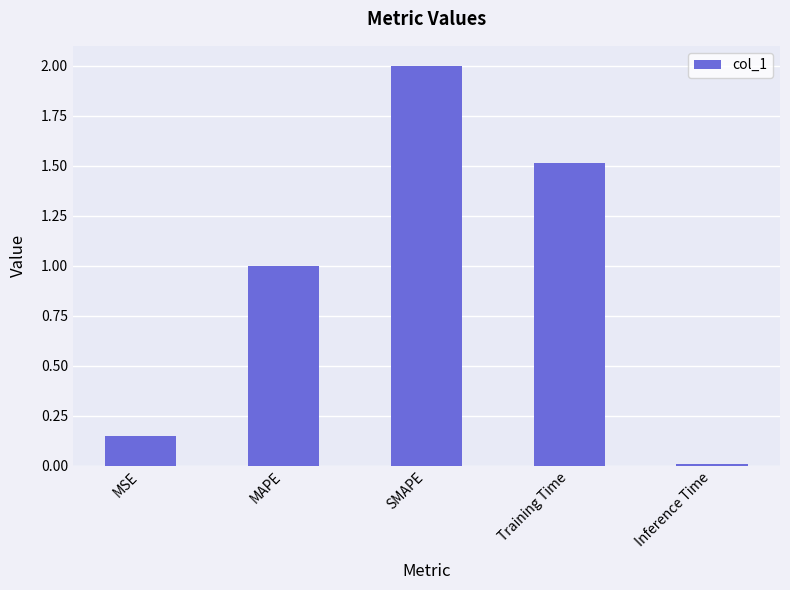

How many bars are there in total?

5